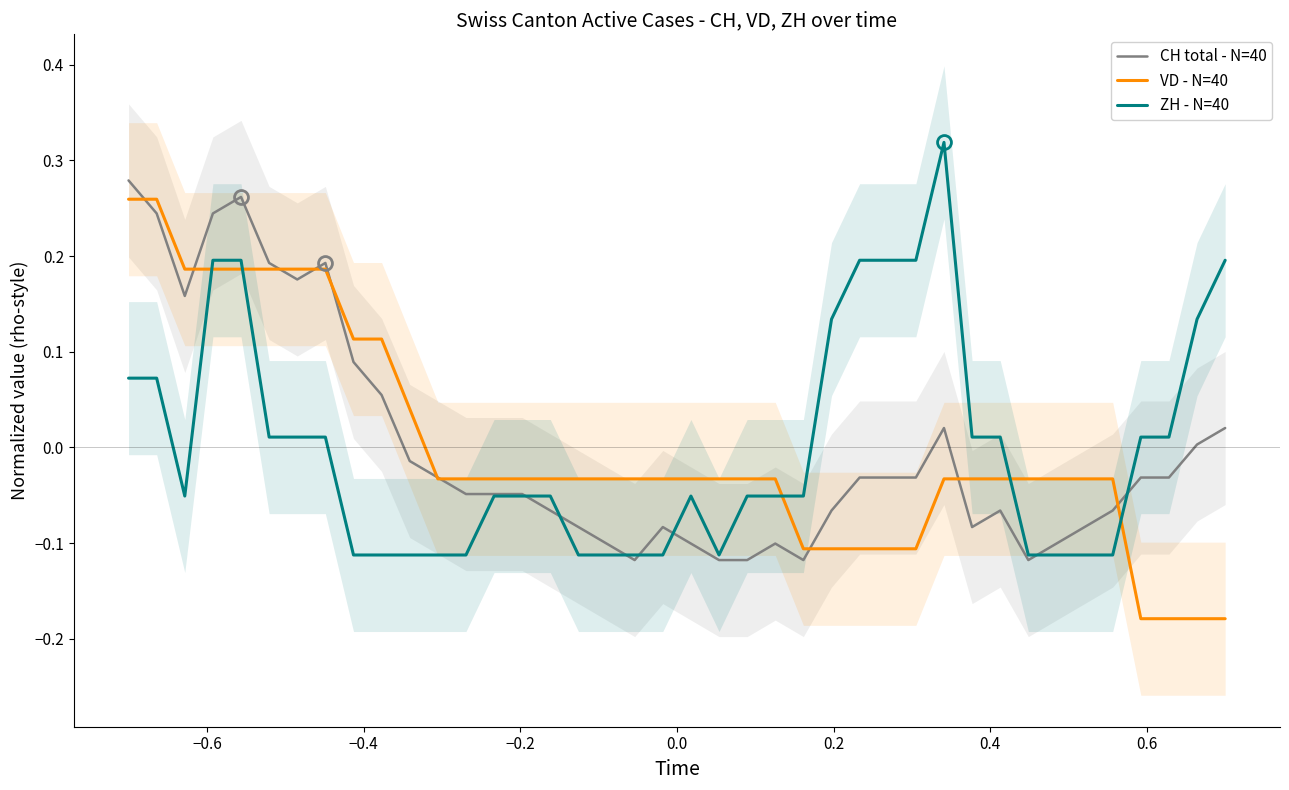

True or false: VD - N=40 and ZH - N=40 intersect in this chart.

True